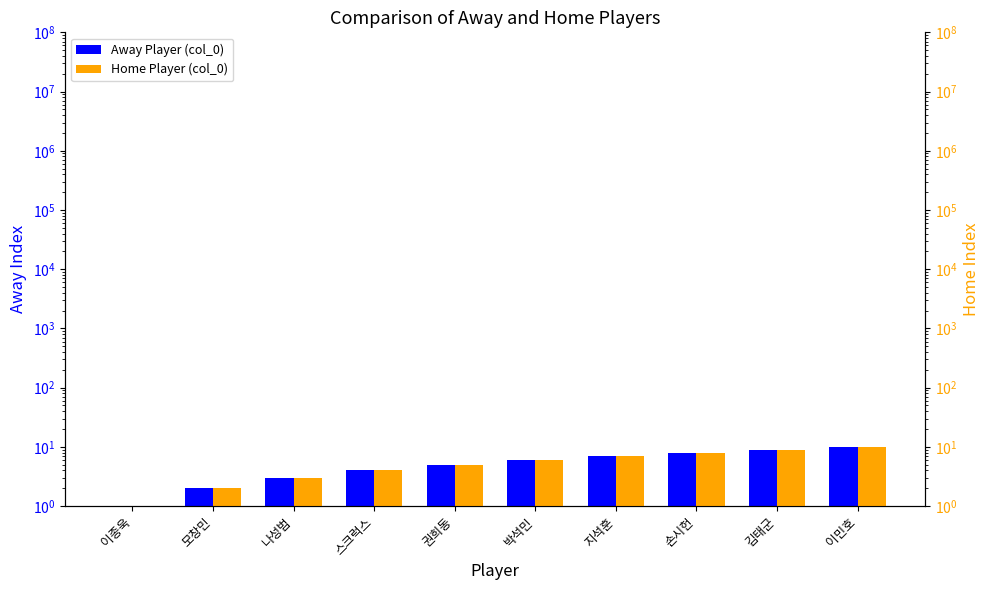

What are all the series names shown in the legend?

Away Player (col_0), Home Player (col_0)